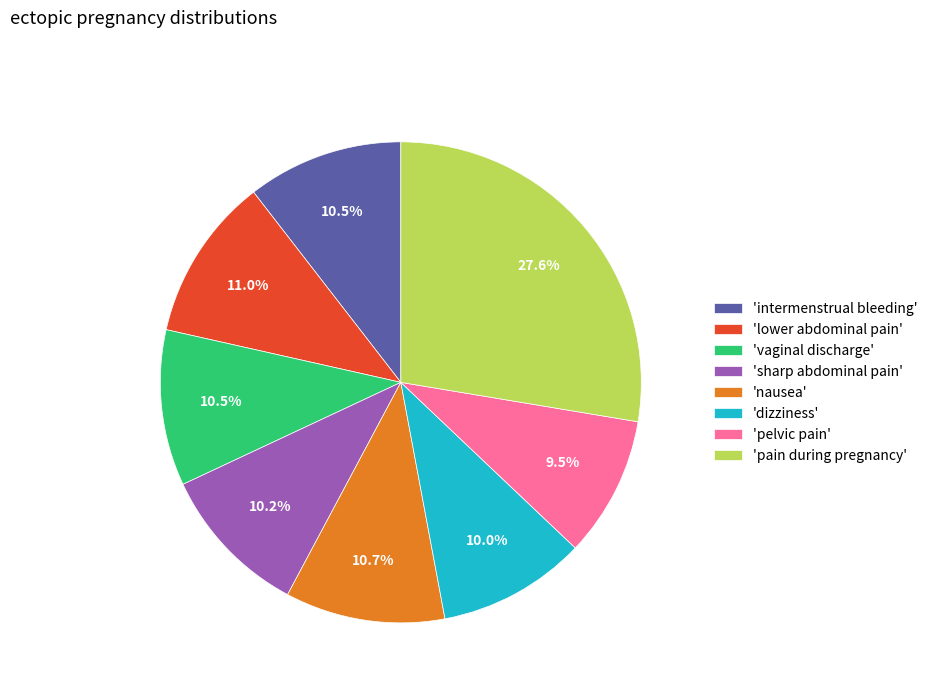

Which category has the smallest portion of the pie?

'pelvic pain'